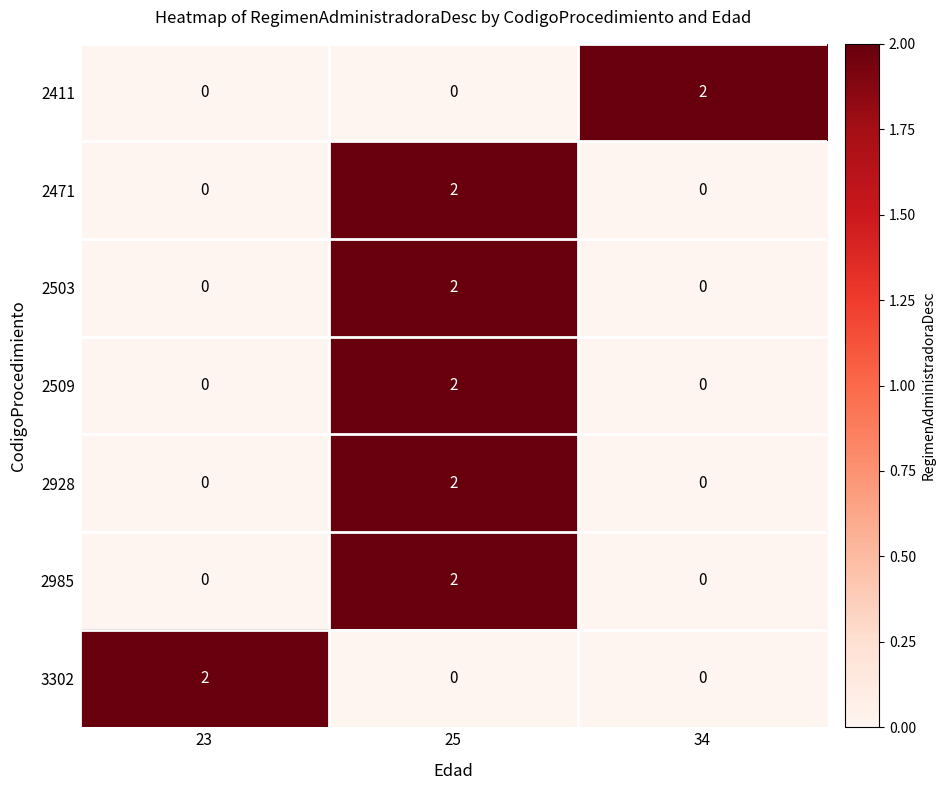

At which category is the sum across all series the highest?

25